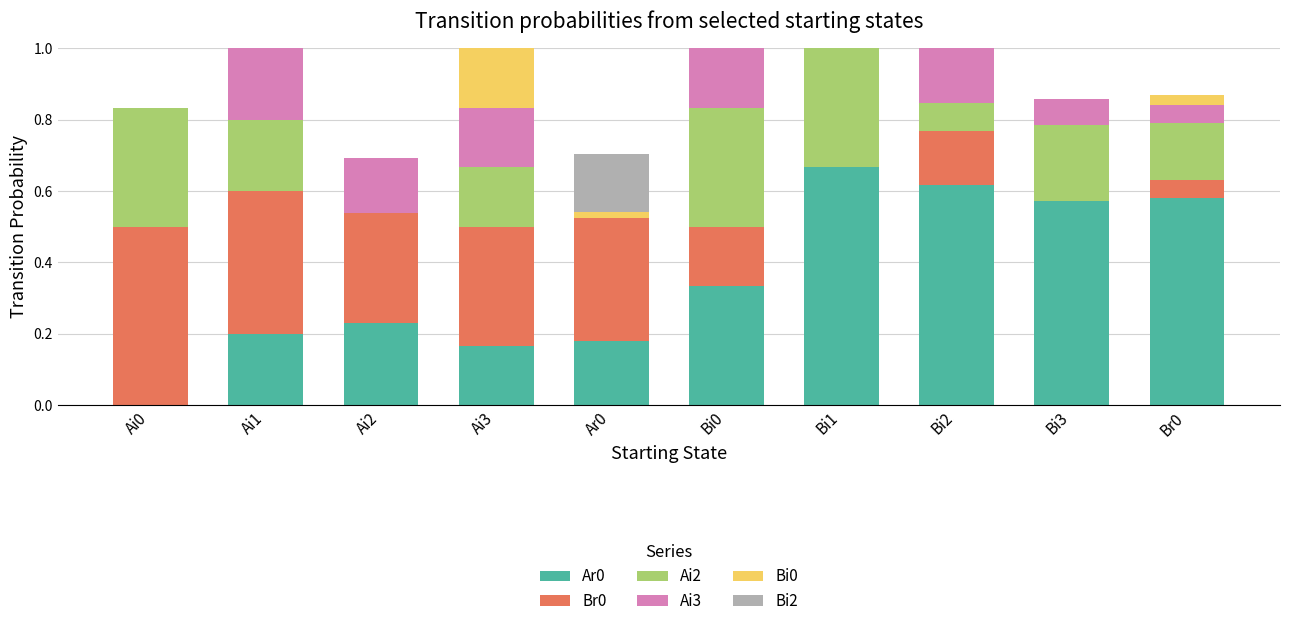

The value of Ar0 at Ai0 is 0.3. True or false?

False